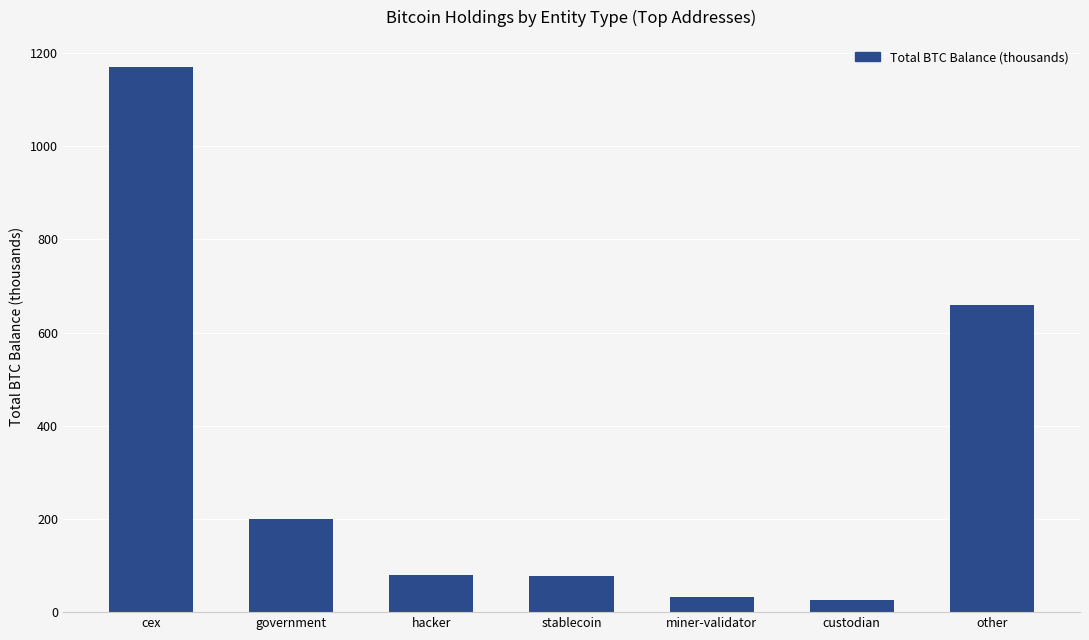

How many bars are there in total?

7